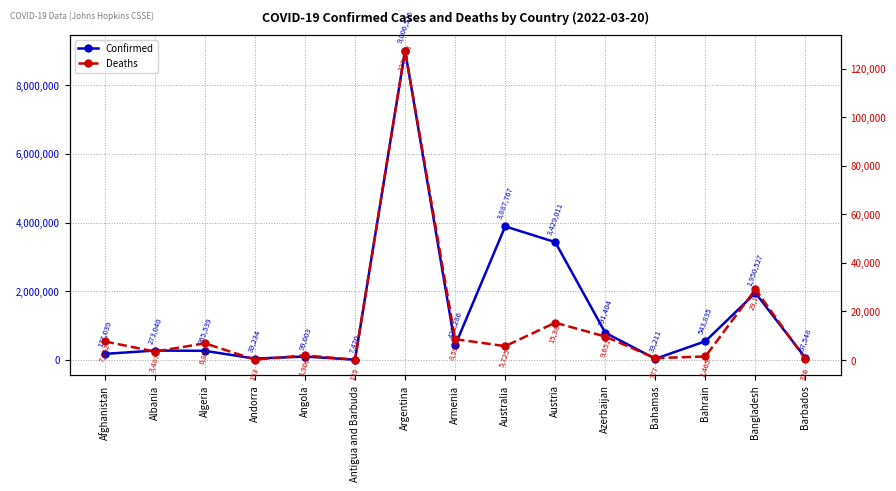

Between Afghanistan and Argentina, which series saw the biggest shift?

Confirmed